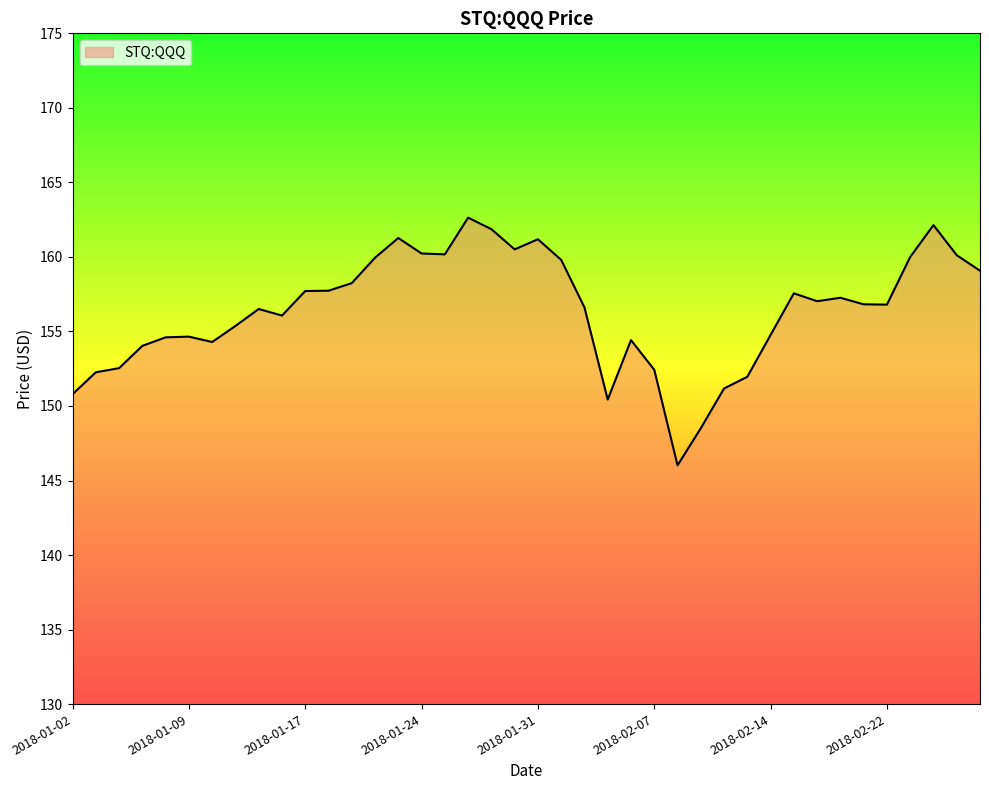

What is the greatest value displayed?

162.6